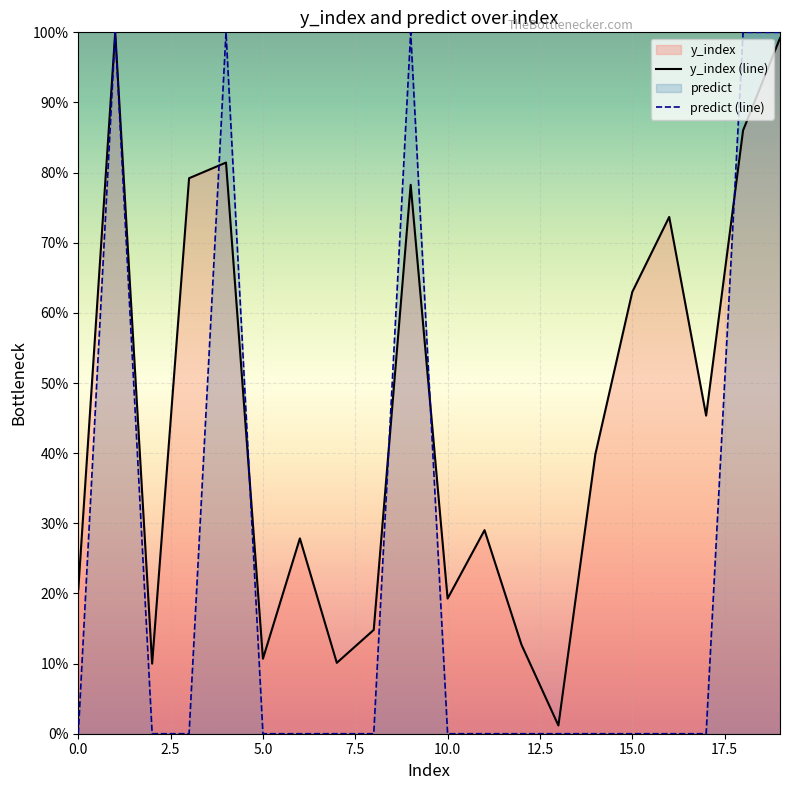

Reading right to left, what are all the values shown in this chart?

y_index (line): 1.0	0.9	0.5	0.7	0.6	0.4	0.0	0.1	0.3	0.2	0.8	0.1	0.1	0.3	0.1	0.8	0.8	0.1	1.0	0.2
predict (line): 1.0	1.0	0.0	0.0	0.0	0.0	0.0	0.0	0.0	0.0	1.0	0.0	0.0	0.0	0.0	1.0	0.0	0.0	1.0	0.0